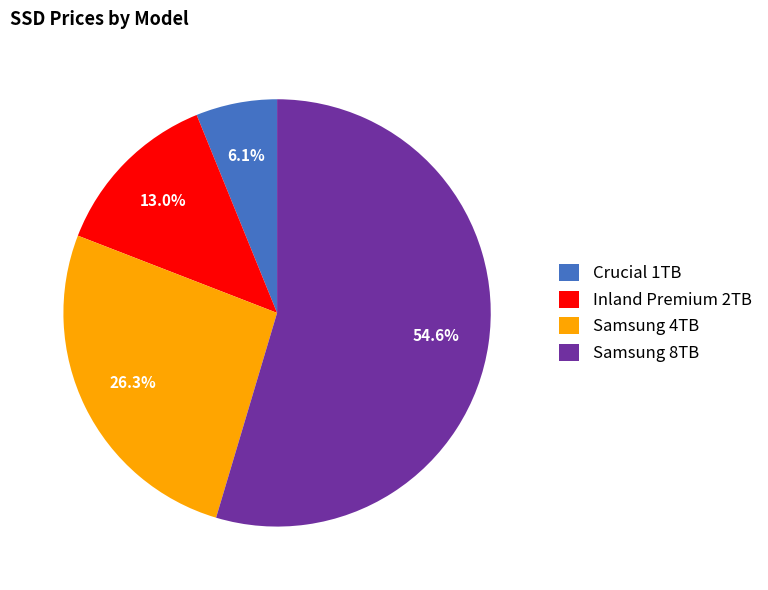

What is the smallest slice in the pie chart?

Crucial 1TB